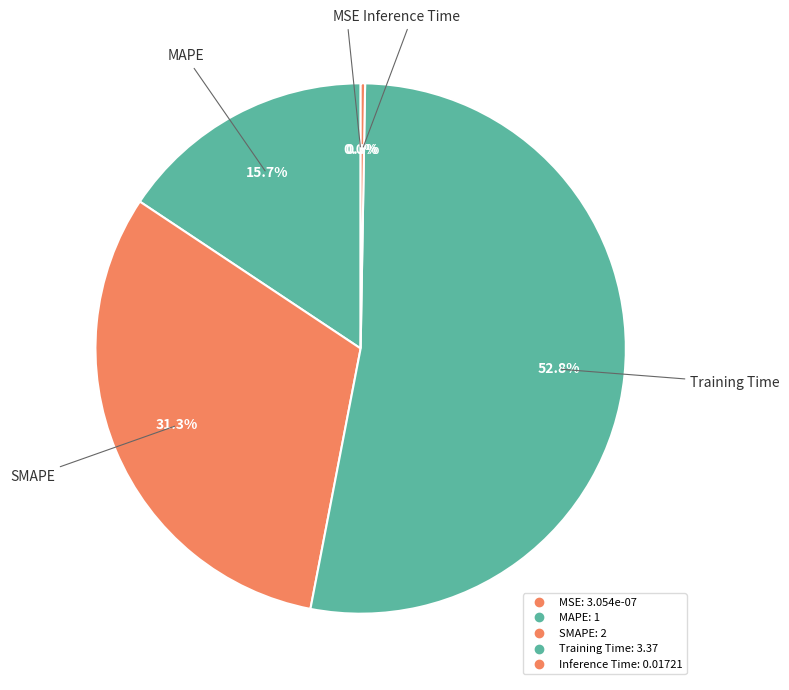

What percentage is the Training Time slice, to the nearest percent?

53%